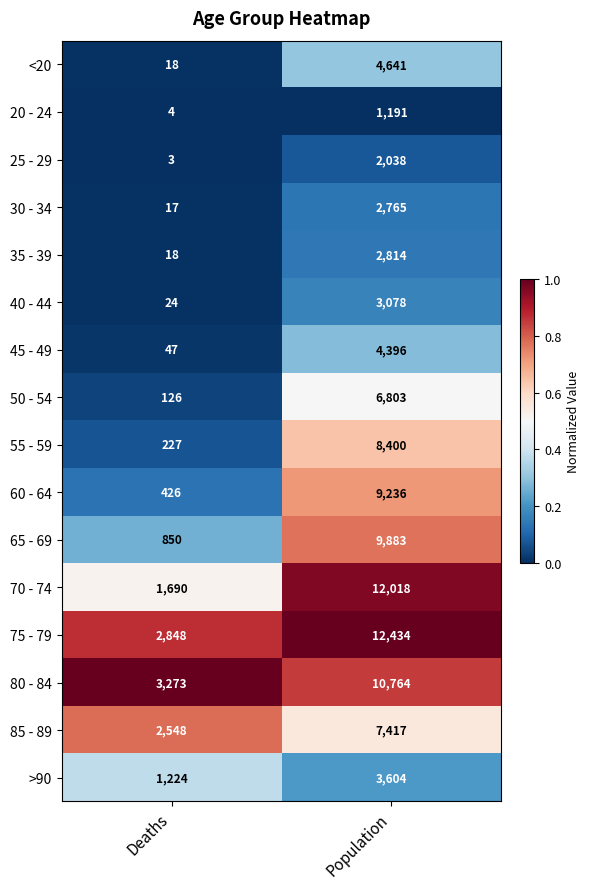

What is the difference between the 25 - 29 values at Population and Deaths?

2035